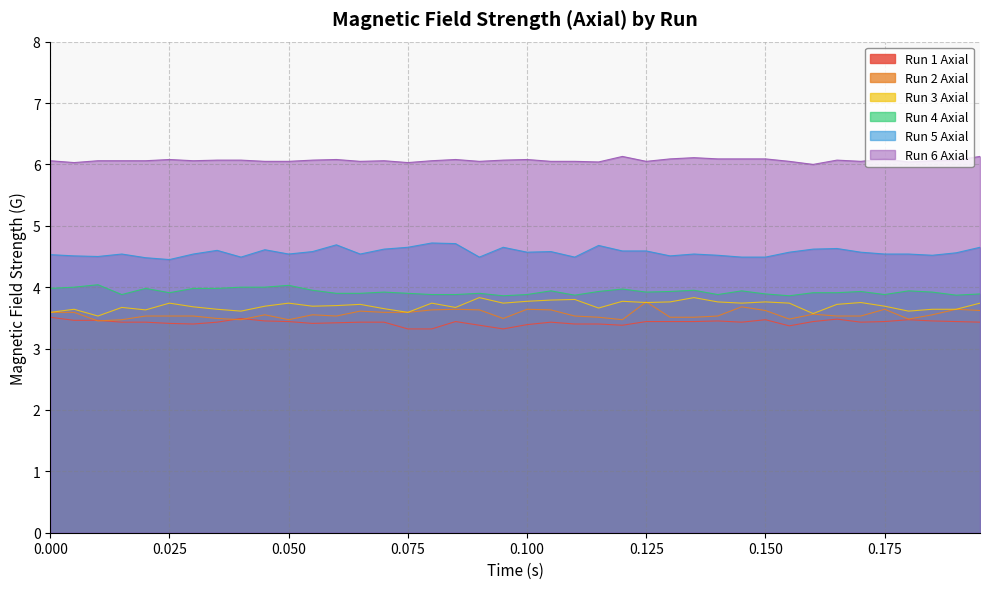

What is the label of the 25th point from the right?

0.075